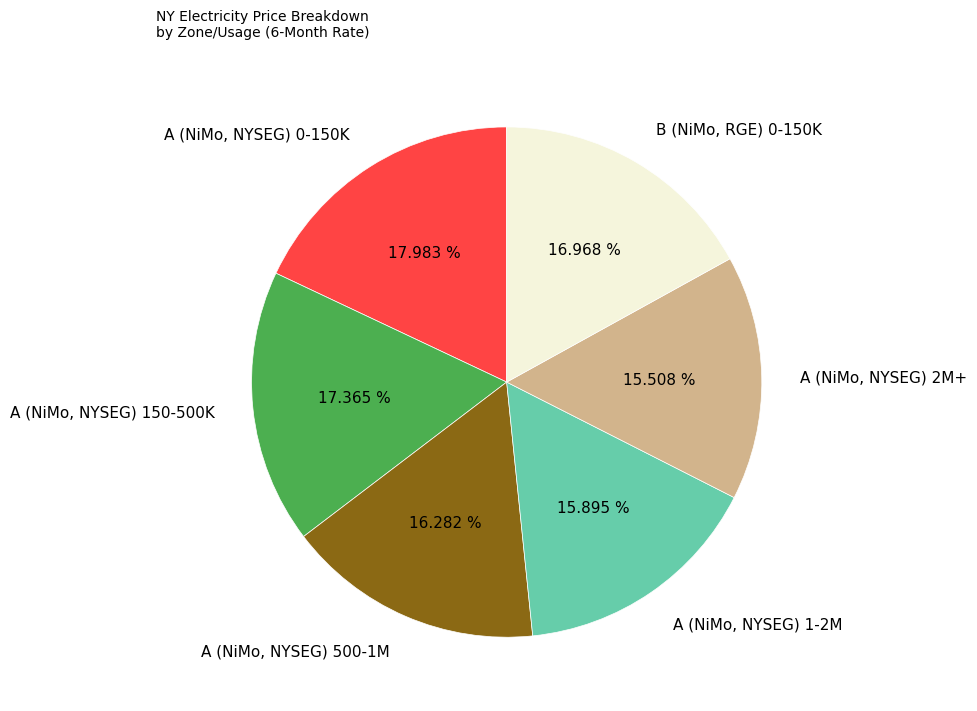

Do A (NiMo, NYSEG) 500-1M and A (NiMo, NYSEG) 0-150K together represent more than half of the pie?

No